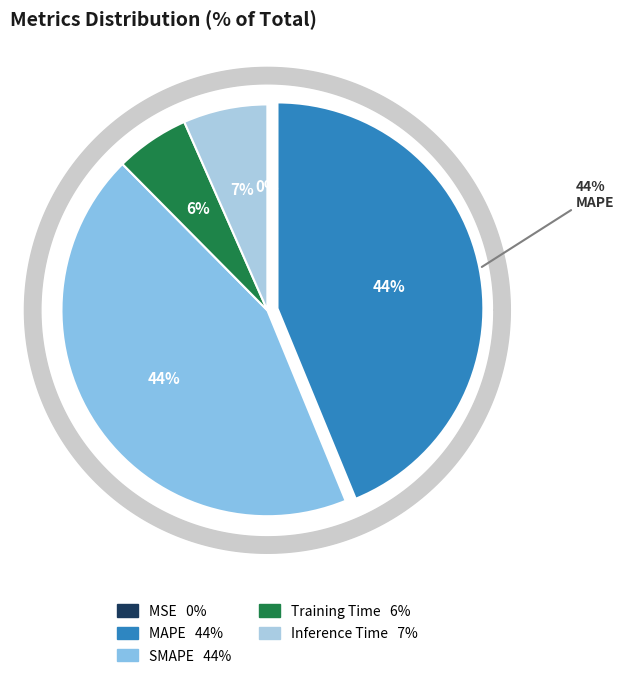

Does Inference Time account for over 50% of the chart?

No